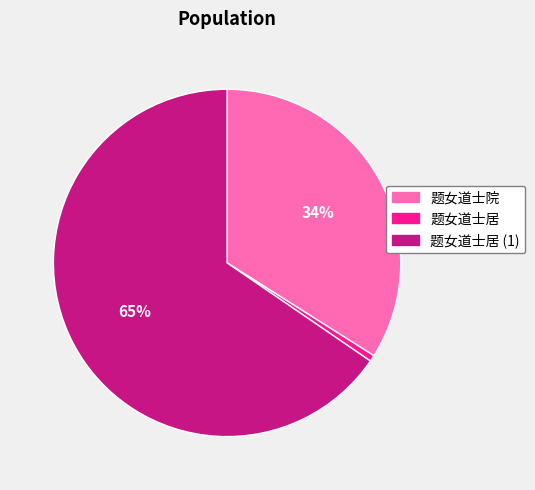

Between 题女道士居 and 题女道士院, which is larger?

题女道士院